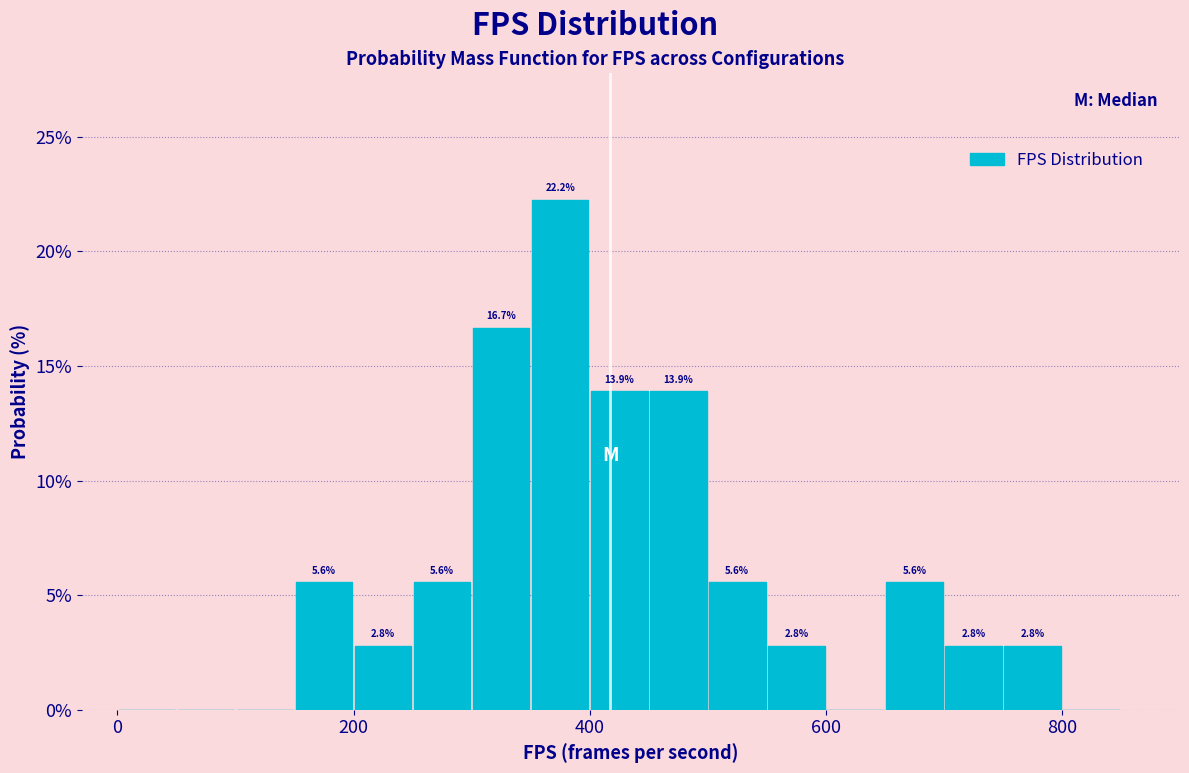

Around what value on the x-axis is the tallest bar? Give the approximate position of its centre, as read against the axis.

380